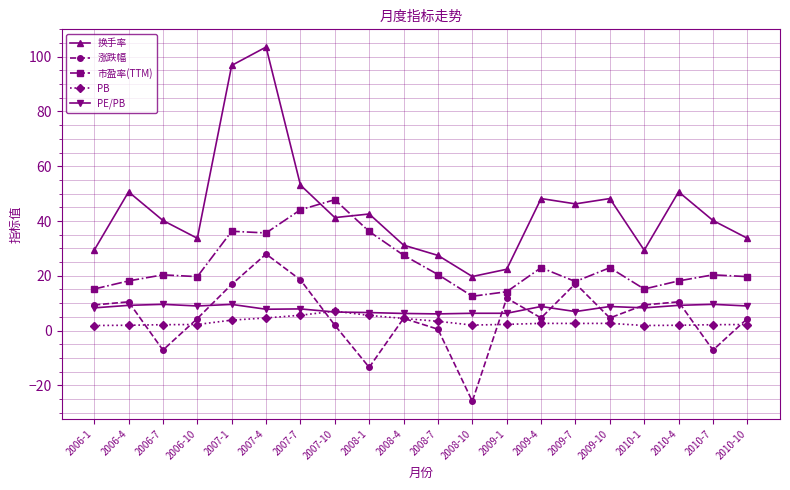

The value of 换手率 at 2009-7 is 46.3. True or false?

True